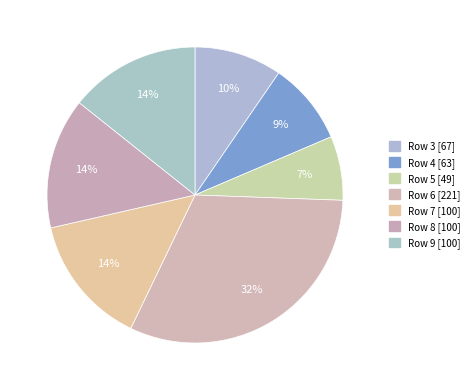

Is there a majority slice in this chart?

No